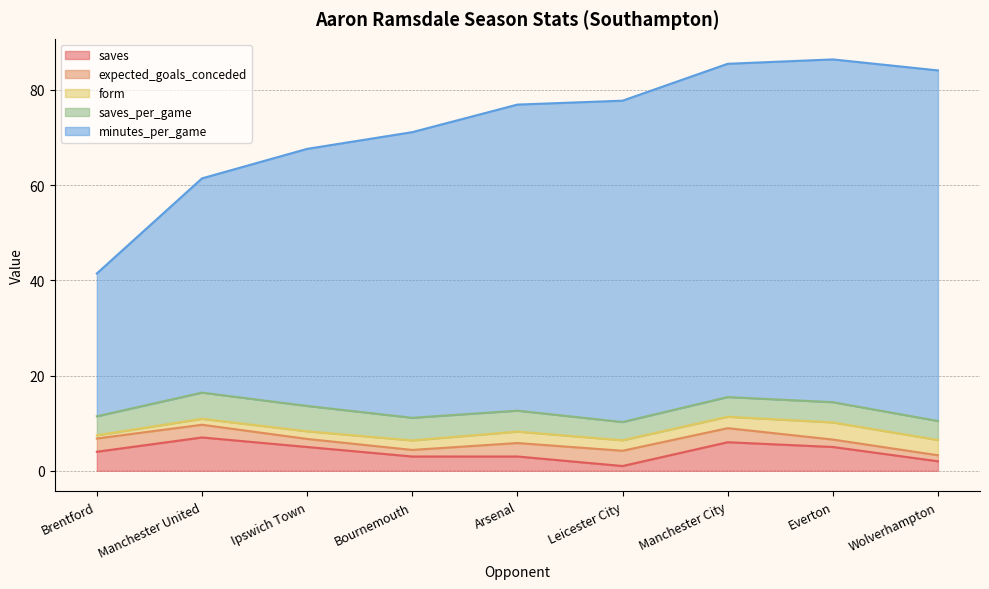

Between Arsenal and Manchester City, which series saw the biggest shift?

minutes_per_game